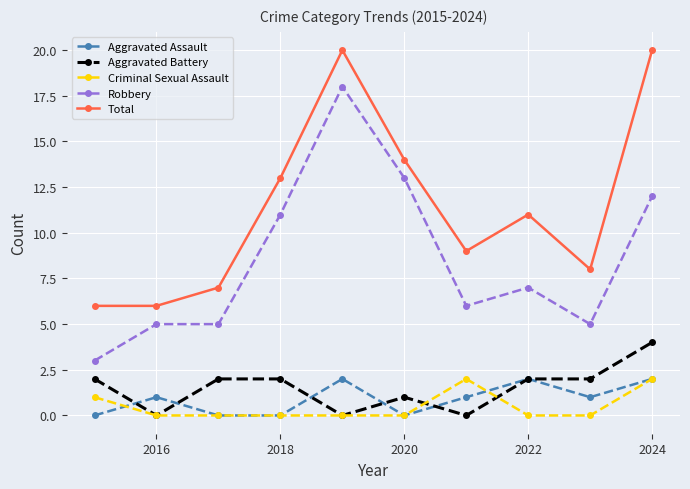

What is the minimum value for Total?

6